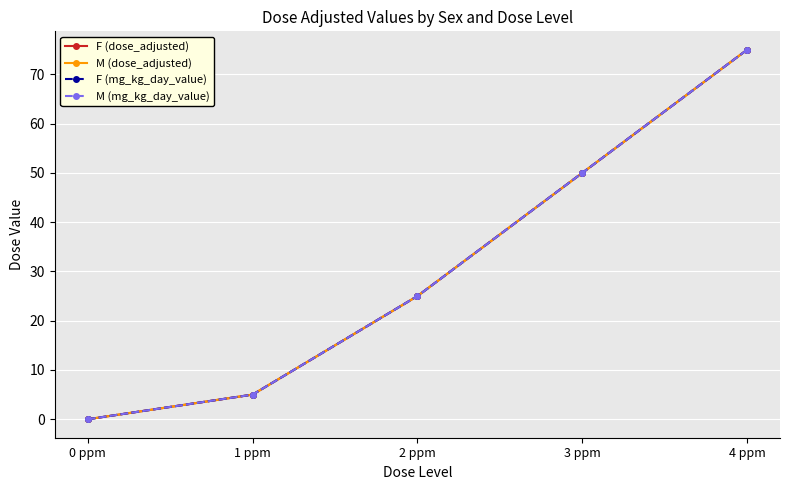

Rank the categories by M (mg_kg_day_value) value from lowest to highest.

0 ppm, 1 ppm, 2 ppm, 3 ppm, 4 ppm